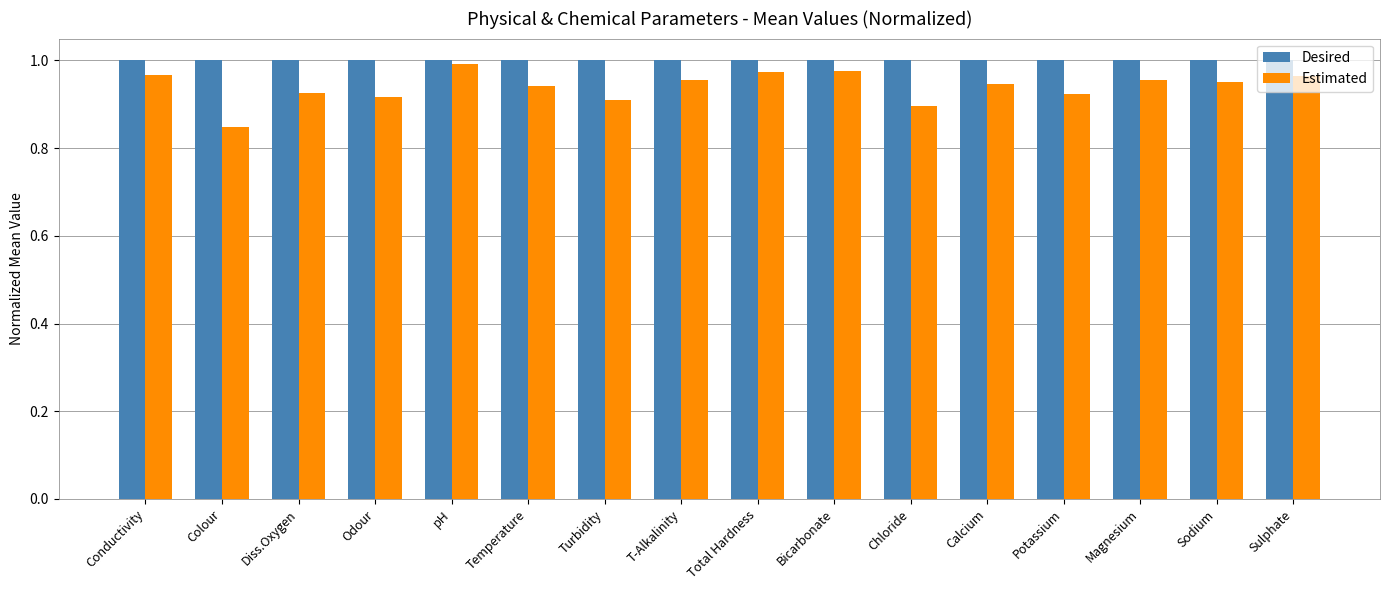

At how many categories does at least one series exceed 0?

16